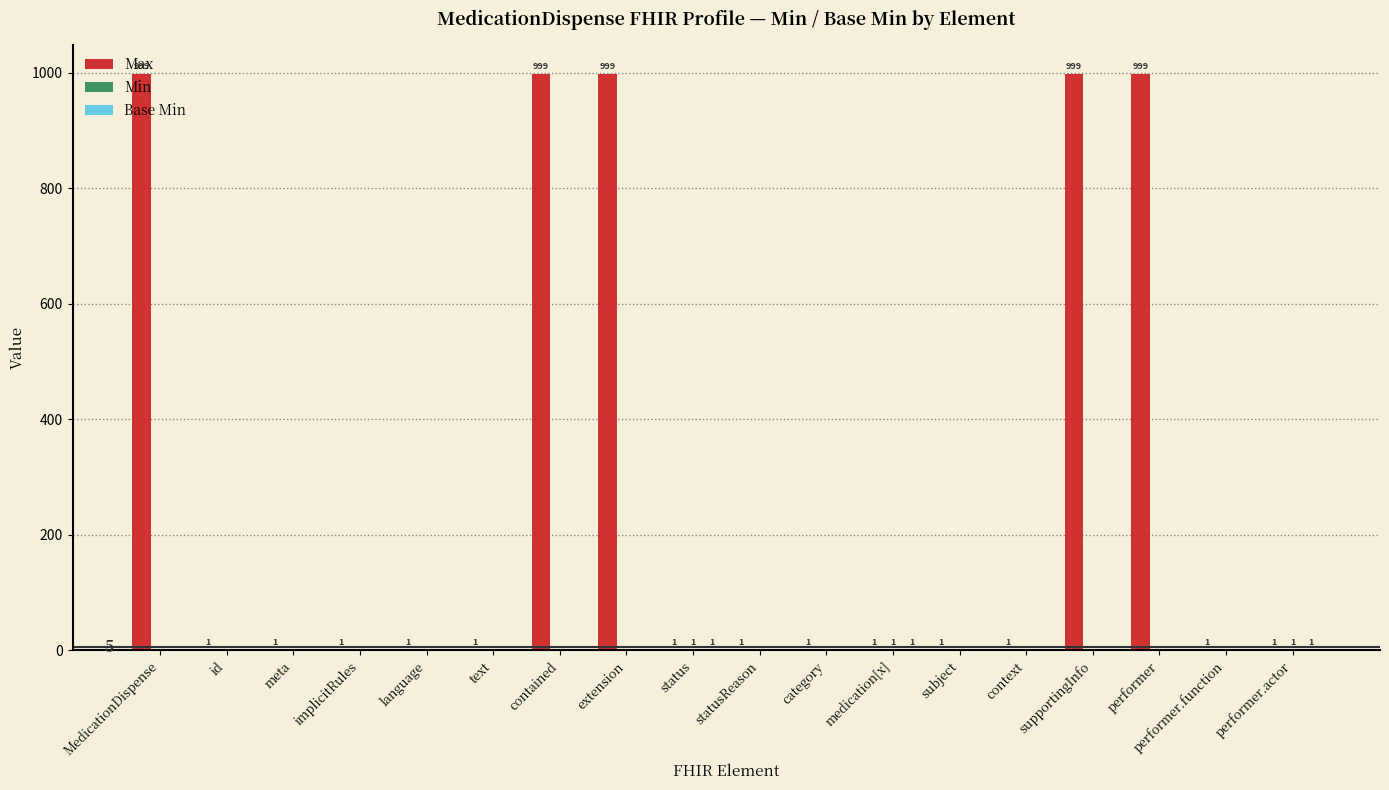

The value of Max at MedicationDispense is 1789. True or false?

False